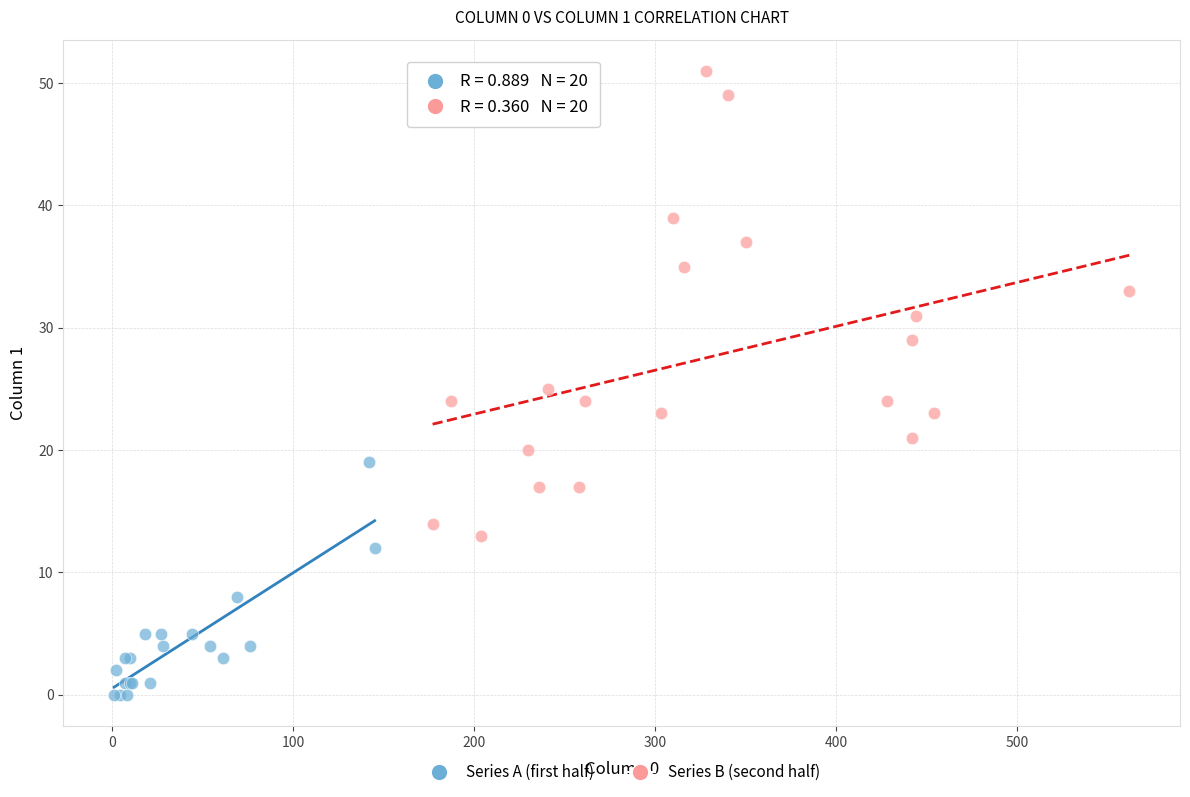

Which series reaches the minimum Y coordinate?

Series A (first half)